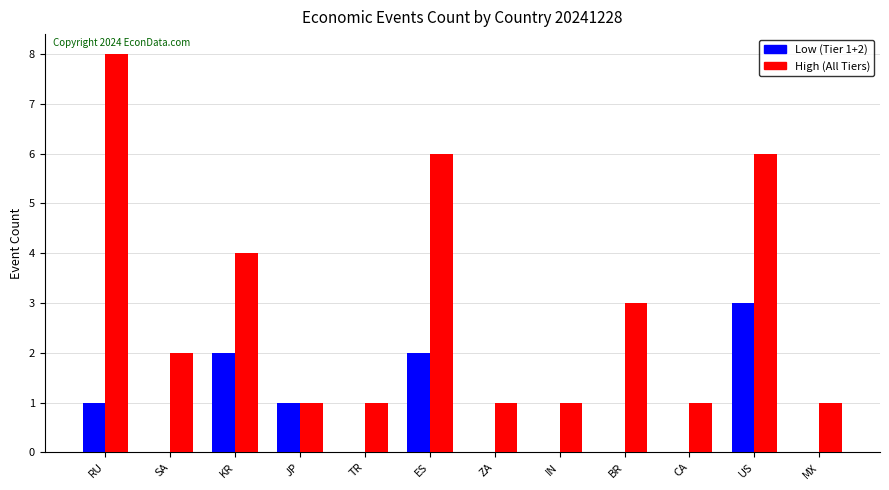

The value of Low (Tier 1+2) at JP is 1. True or false?

True